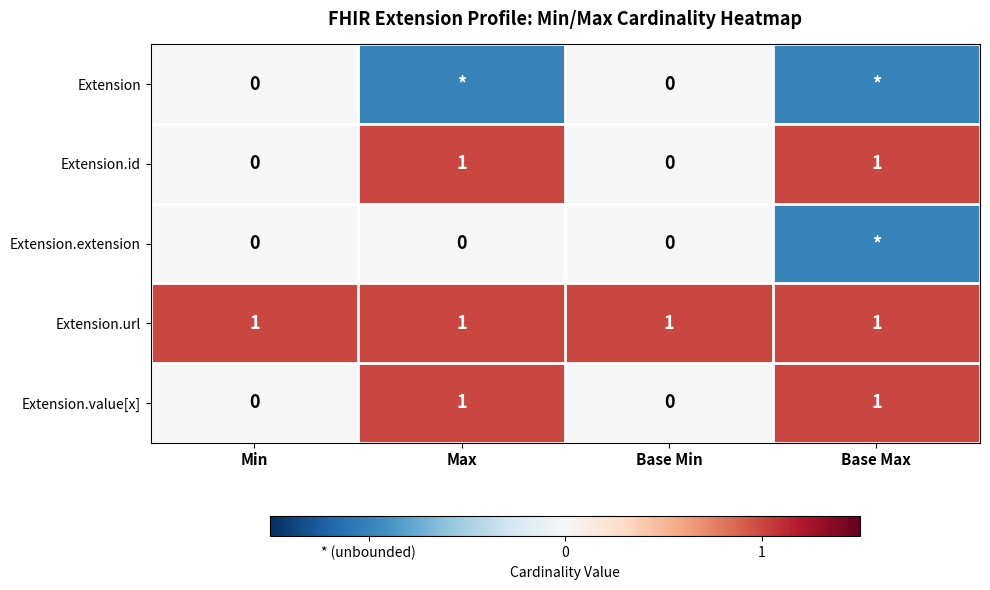

Is it true that Extension.id equals 0 at Max?

False